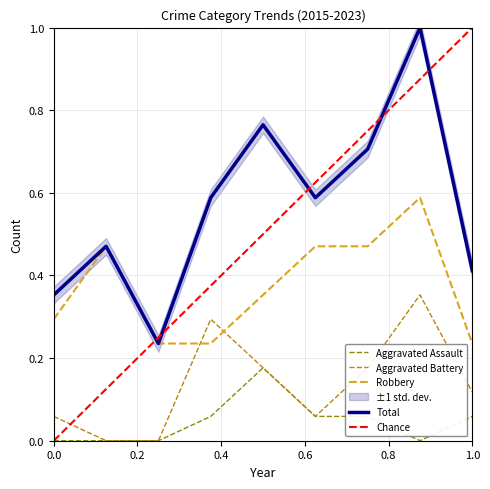

True or false: Total has a value of 1.0 at 2022.

True